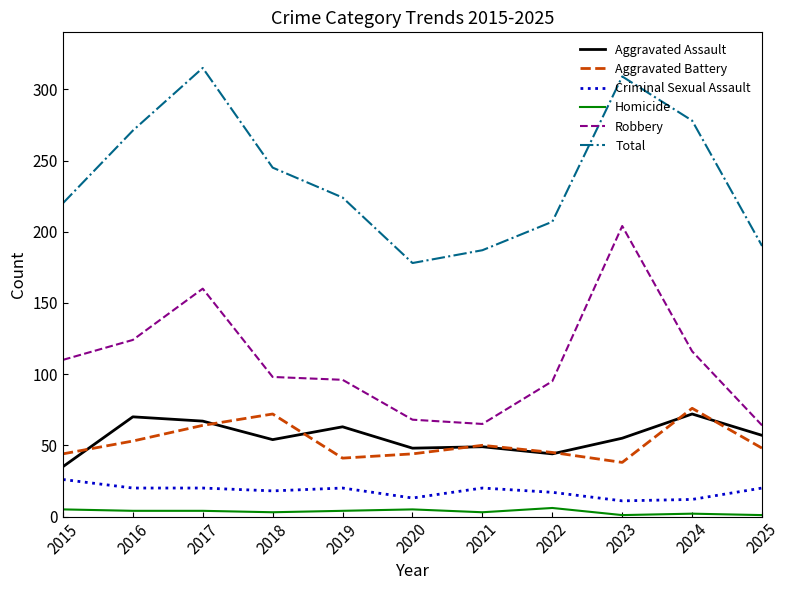

Rank the categories by Total value from lowest to highest.

2020, 2021, 2025, 2022, 2015, 2019, 2018, 2016, 2024, 2023, 2017